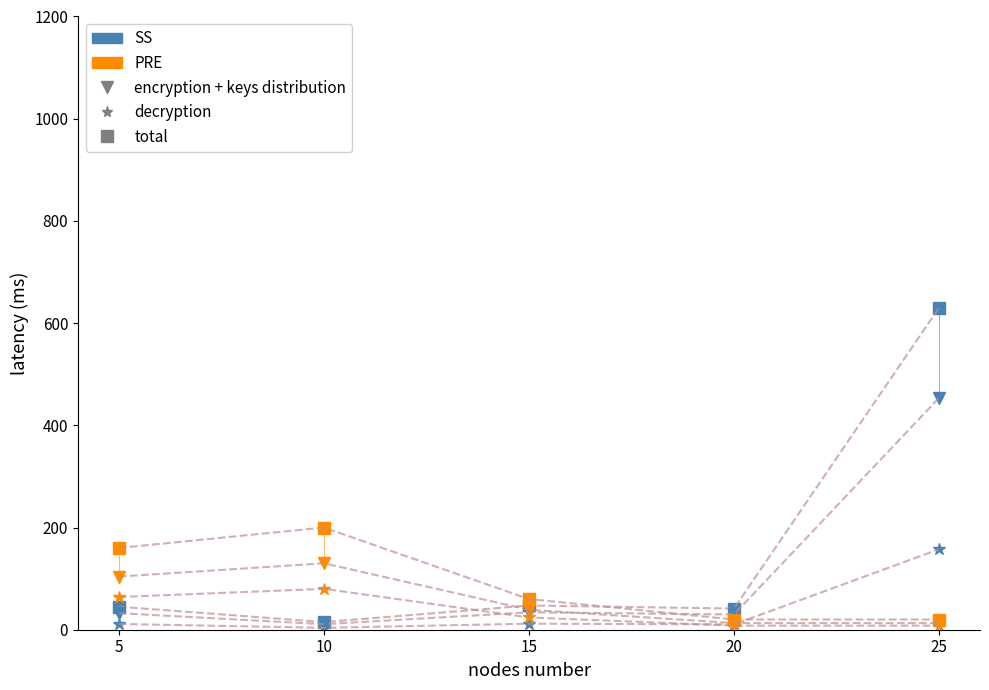

At which category is the sum across all series the highest?

25